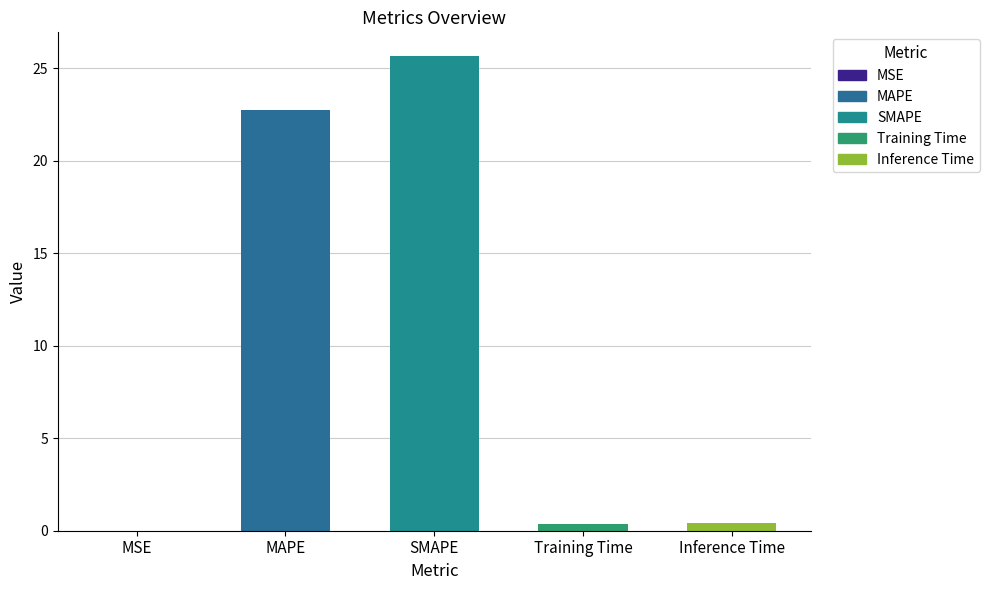

Are the bars horizontal?

No